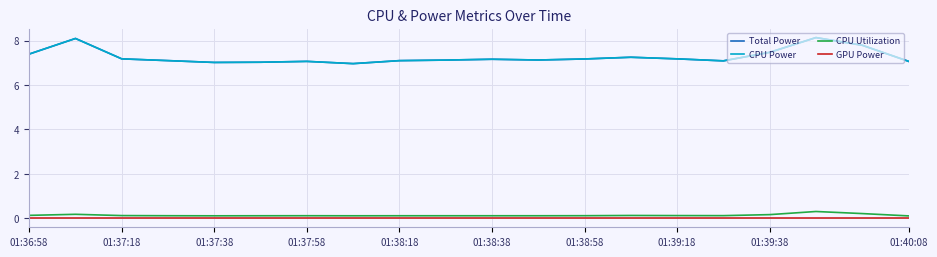

Does the chart display data point markers on the line(s)?

No